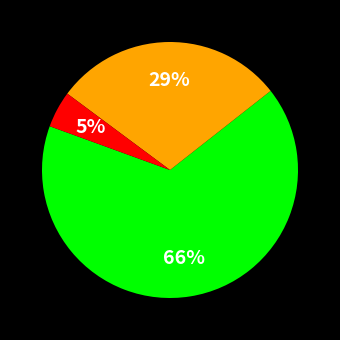

To the nearest percent, what is the average slice percentage?

33%